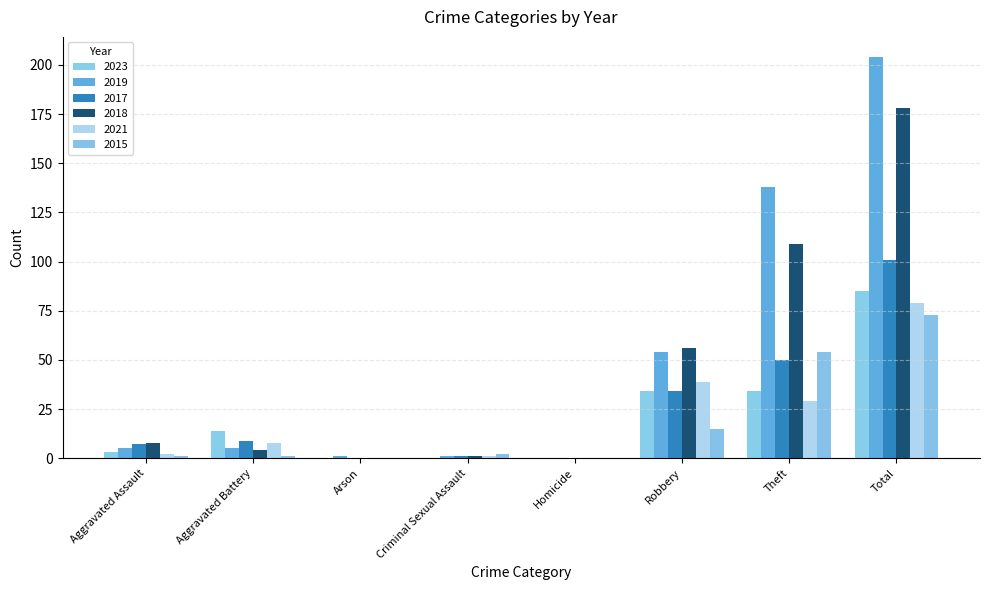

Between Robbery and Aggravated Battery, which is larger?

Robbery